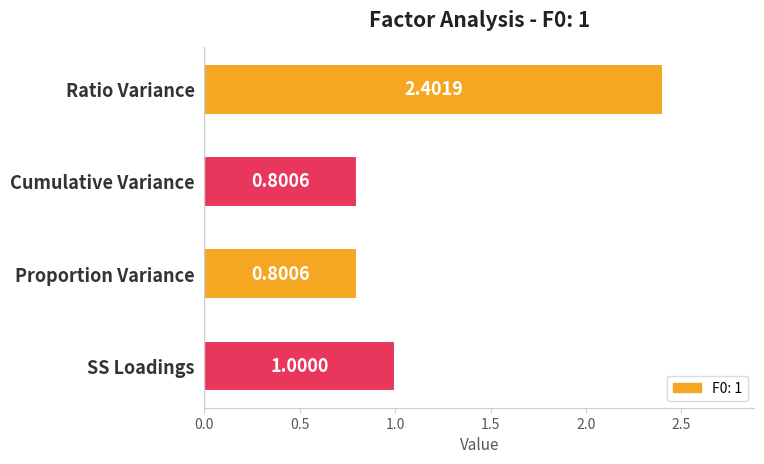

What is the difference between the second highest and second lowest values?

0.2